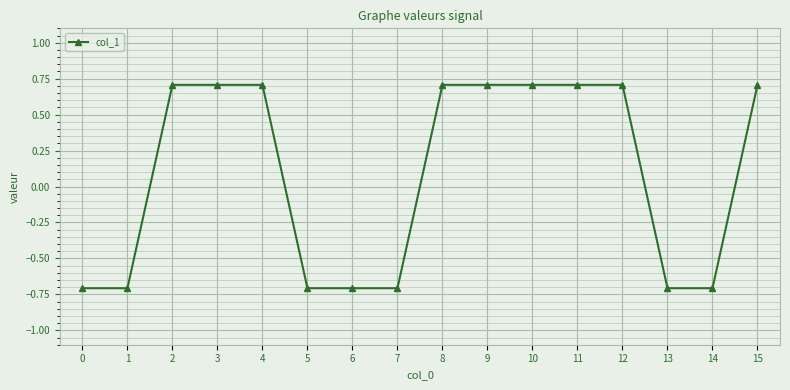

Does the chart have visible grid lines?

Yes